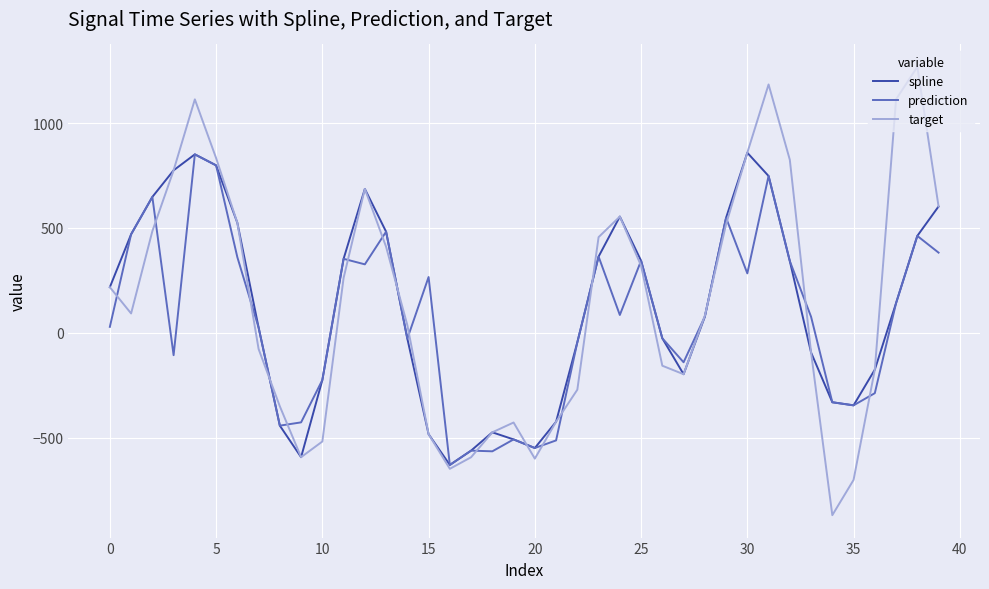

Which series has the widest spread of values?

target